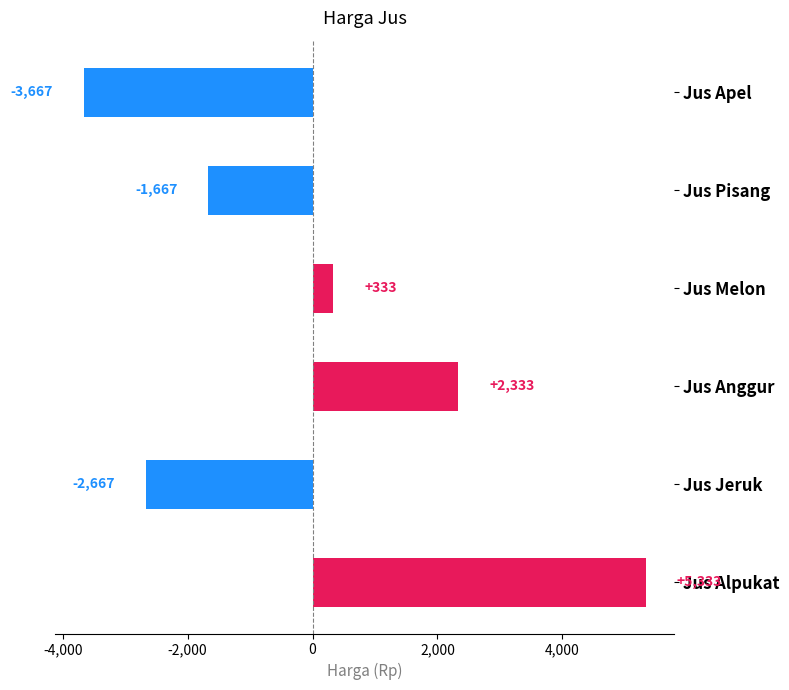

What is the difference between the maximum and second lowest values?

8000.0